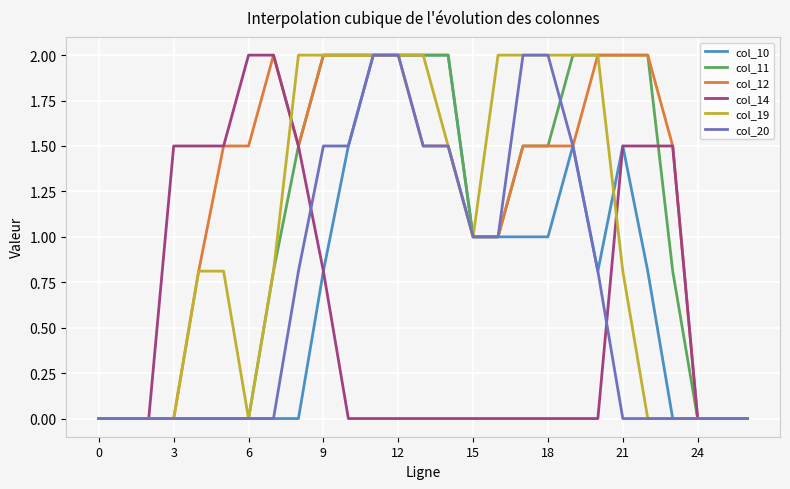

Does the chart have visible grid lines?

Yes